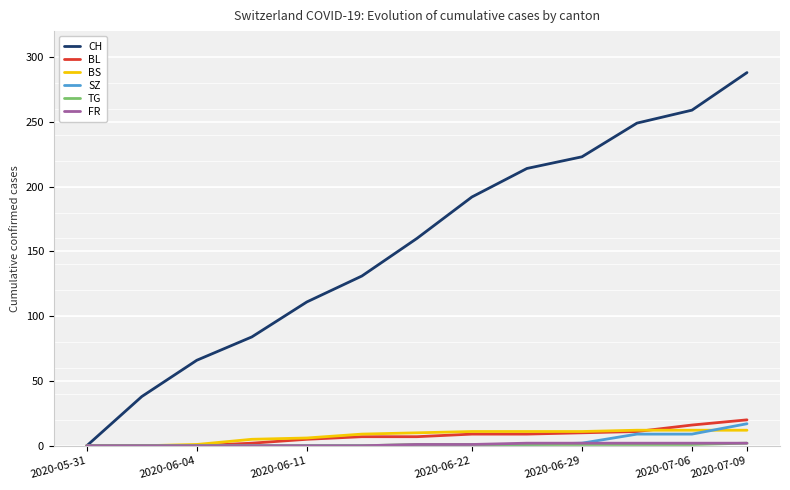

Which series has the widest spread of values?

CH